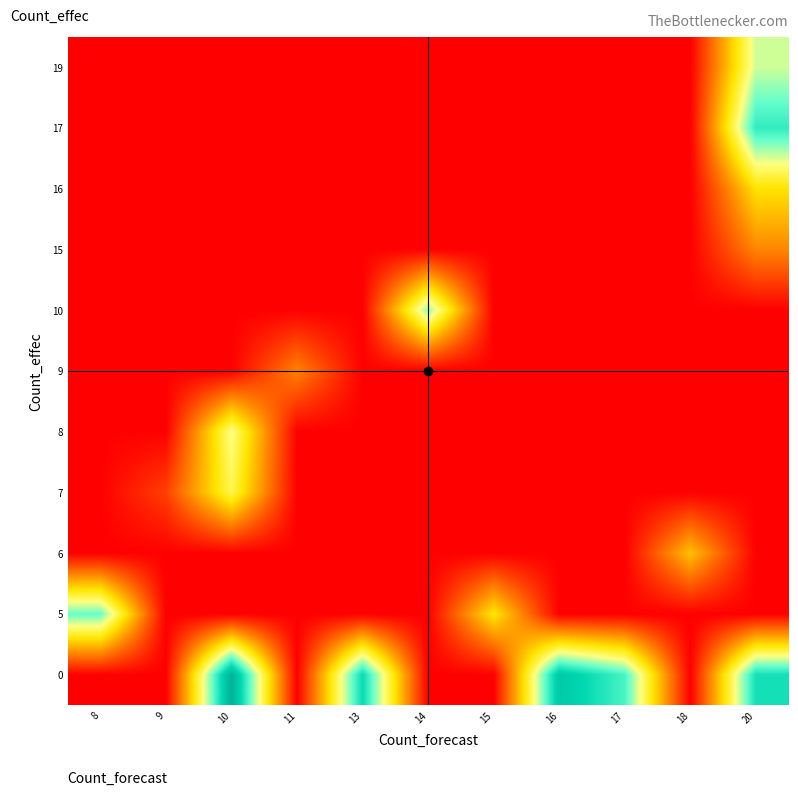

What is the spread (max minus min) of values at 9?

27.0